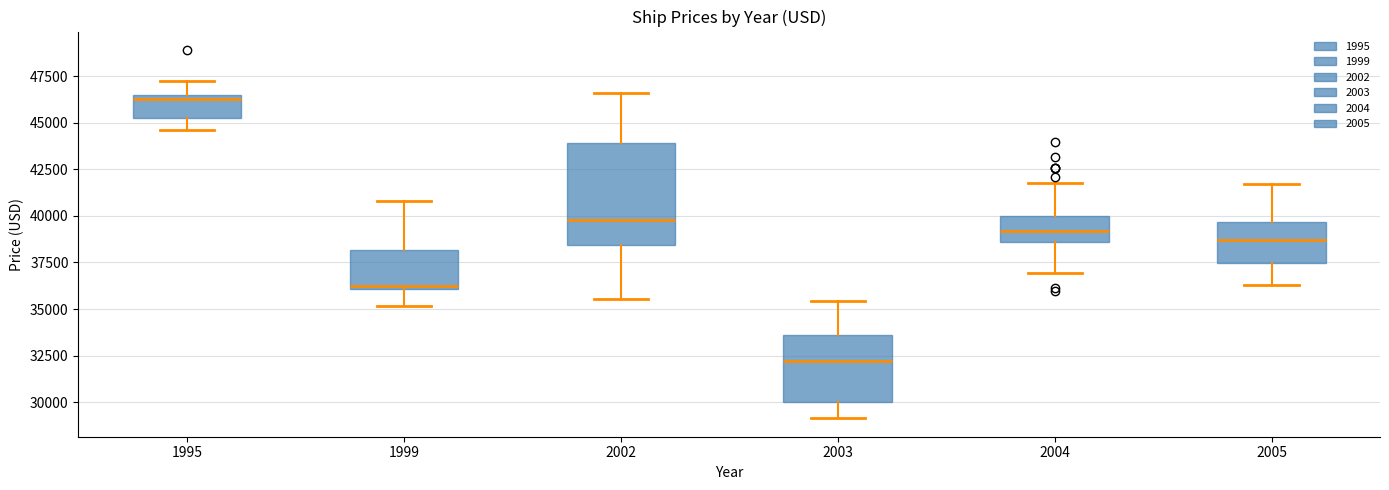

Which box is the tallest, from its lower edge to its upper edge?

2002